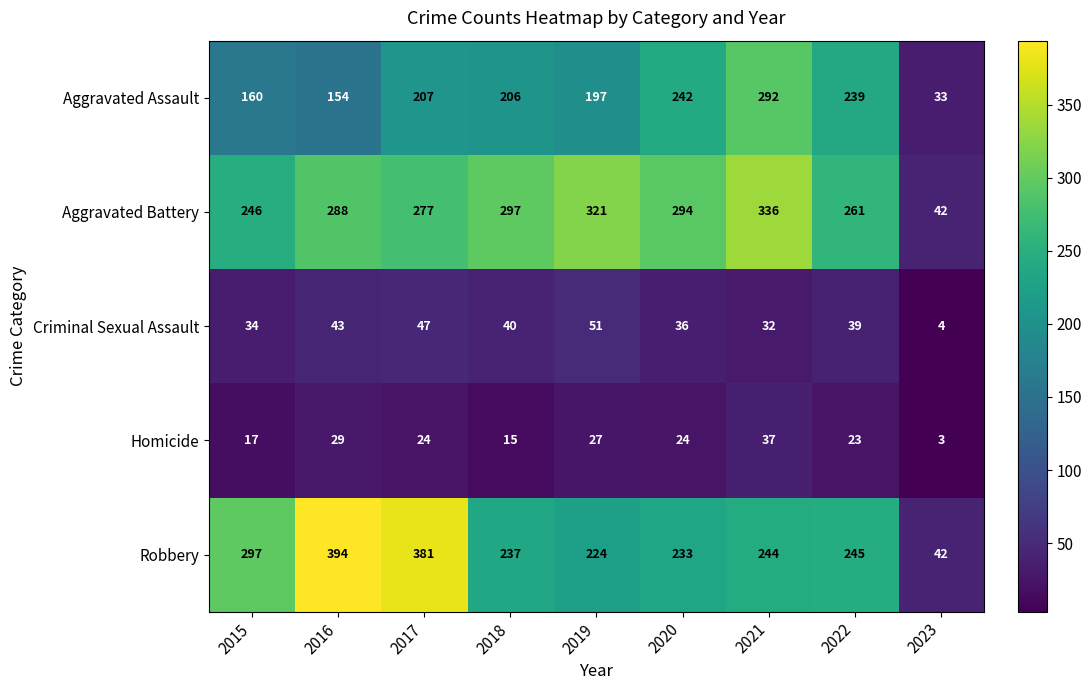

Which series has the largest range (max minus min)?

Robbery